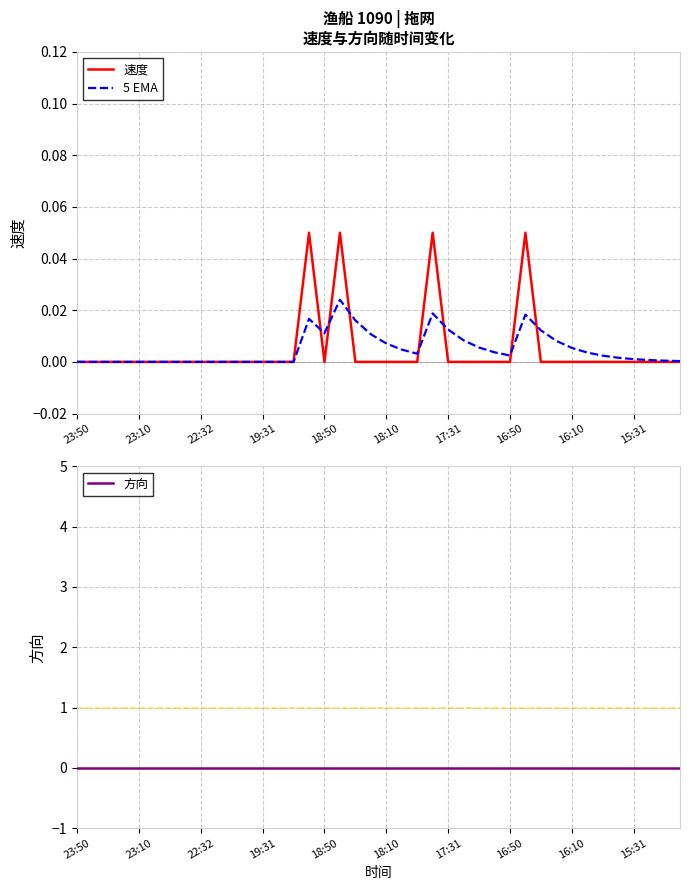

How many lines are shown in the chart?

3